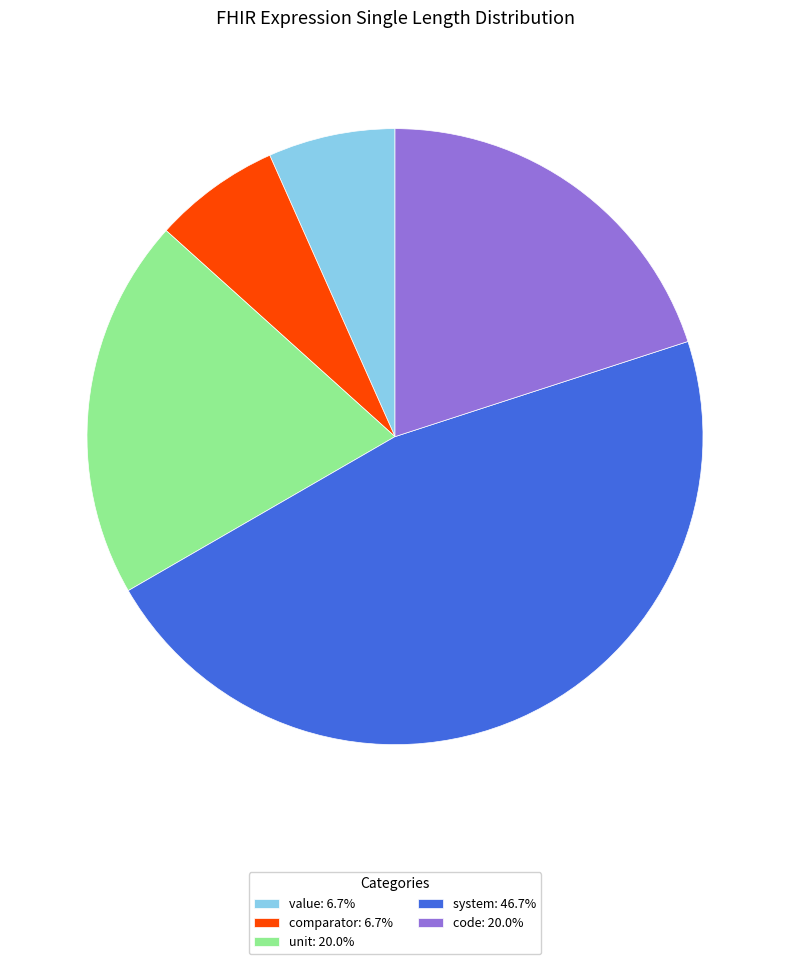

The code slice represents 20% of the pie. True or false?

True